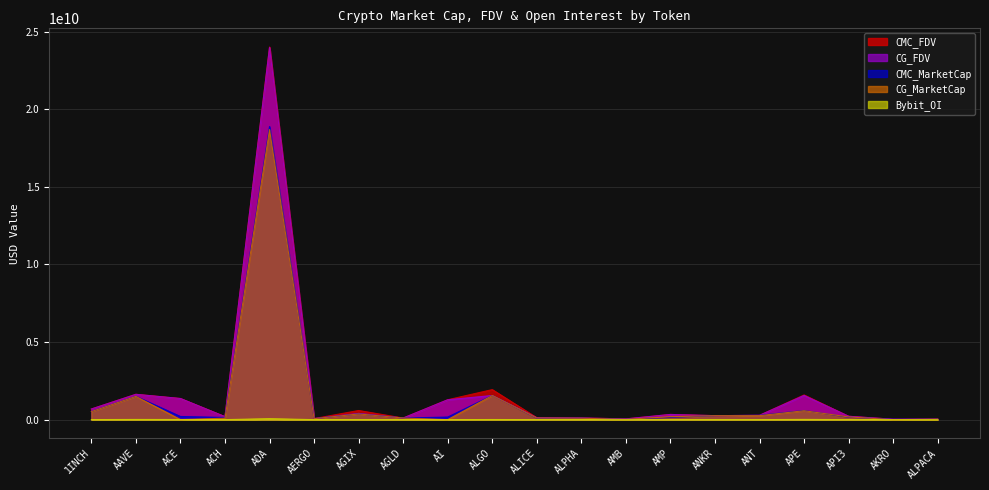

At which category is the sum across all series the highest?

ADA